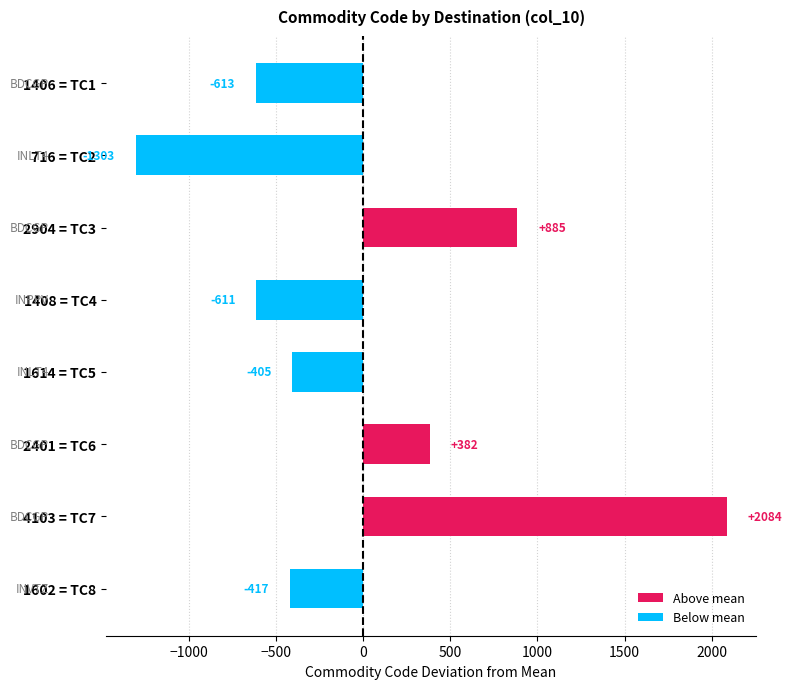

Is the value of Below mean at 2401 = TC6 greater than the value of Above mean at 1408 = TC4?

No